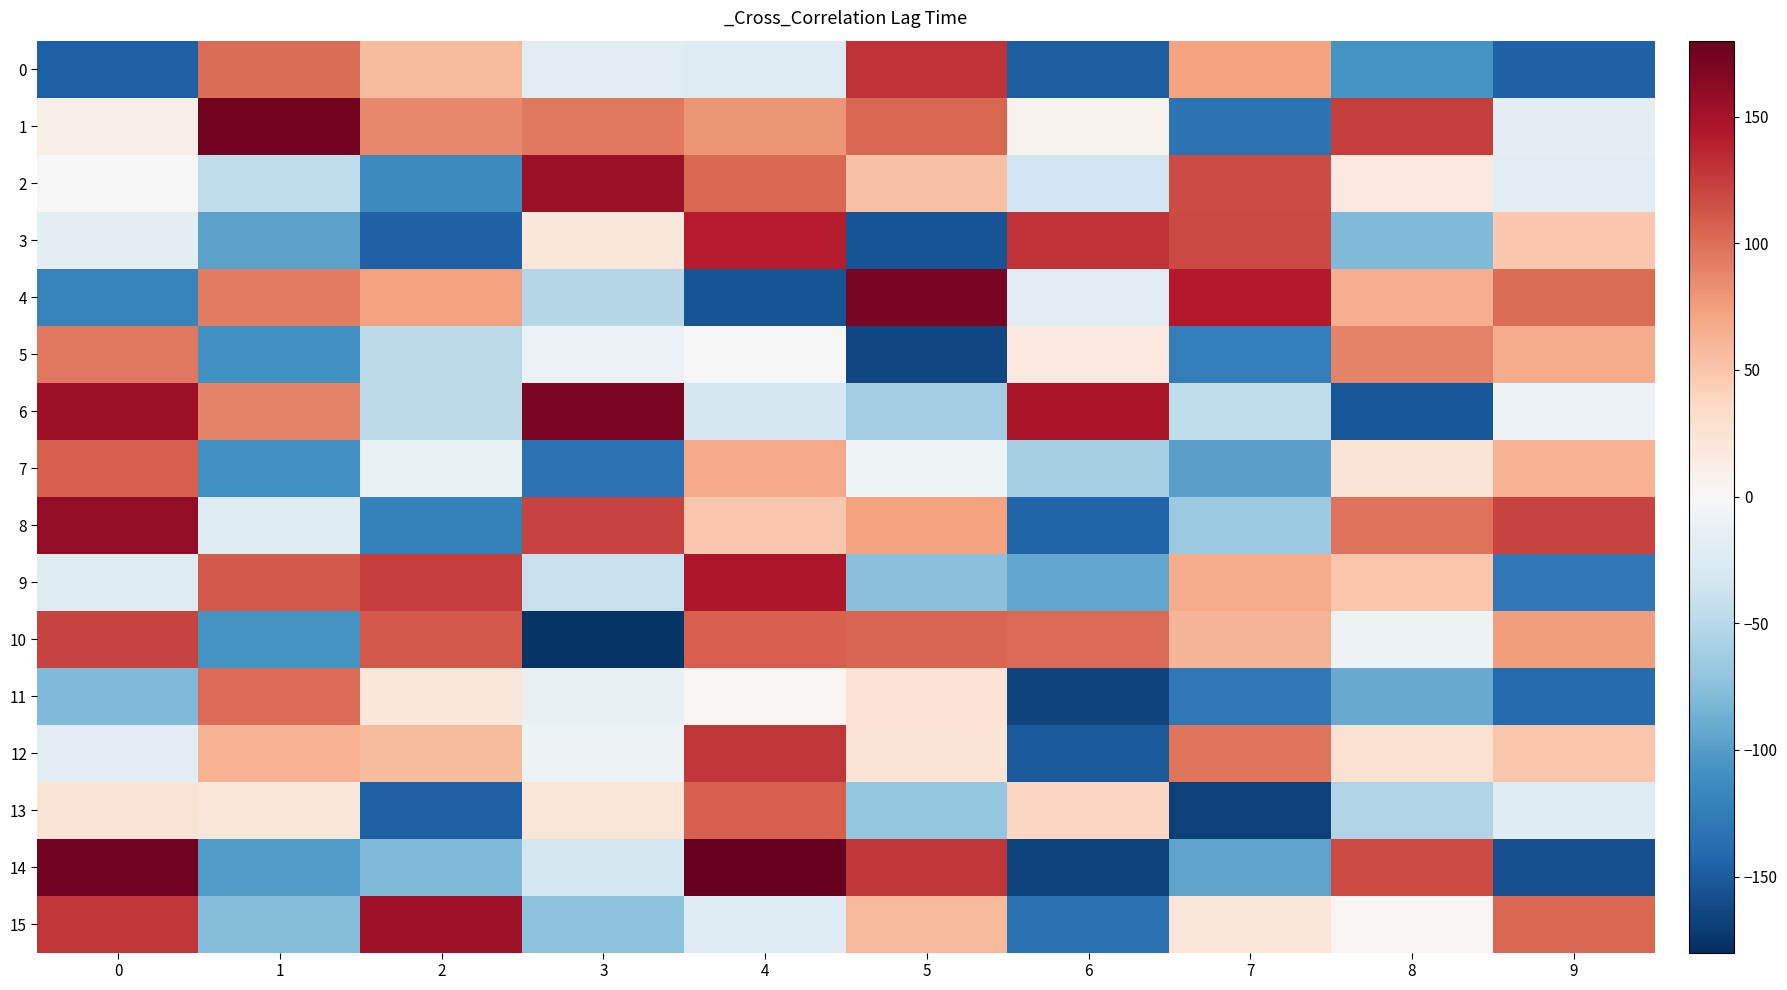

Reading left to right, what are all the values shown in this chart?

0: 0=-147	1=100	2=57	3=-21	4=-23	5=130	6=-148	7=72	8=-107	9=-146
1: 0=11	1=173	2=86	3=95	4=80	5=104	6=6	7=-133	8=124	9=-17
2: 0=1	1=-46	2=-114	3=155	4=103	5=53	6=-34	7=118	8=17	9=-19
3: 0=-17	1=-97	2=-146	3=21	4=141	5=-156	6=130	7=119	8=-80	9=49
4: 0=-120	1=94	2=73	3=-52	4=-155	5=171	6=-19	7=143	8=65	9=101
5: 0=95	1=-109	2=-48	3=-11	4=0	5=-164	6=18	7=-124	8=89	9=67
6: 0=154	1=89	2=-47	3=170	4=-31	5=-62	6=147	7=-46	8=-152	9=-10
7: 0=108	1=-111	2=-12	3=-133	4=68	5=-8	6=-60	7=-98	8=24	9=62
8: 0=160	1=-22	2=-121	3=121	4=48	5=73	6=-144	7=-67	8=98	9=121
9: 0=-22	1=111	2=124	3=-40	4=145	5=-75	6=-93	7=67	8=50	9=-129
10: 0=121	1=-107	2=111	3=-177	4=108	5=105	6=102	7=61	8=-9	9=75
11: 0=-79	1=102	2=21	3=-14	4=3	5=26	6=-166	7=-129	8=-91	9=-138
12: 0=-21	1=62	2=57	3=-9	4=129	5=25	6=-151	7=97	8=28	9=50
13: 0=25	1=20	2=-147	3=22	4=107	5=-70	6=38	7=-168	8=-54	9=-22
14: 0=175	1=-102	2=-80	3=-32	4=179	5=129	6=-167	7=-95	8=117	9=-158
15: 0=129	1=-78	2=152	3=-74	4=-23	5=59	6=-134	7=22	8=3	9=103